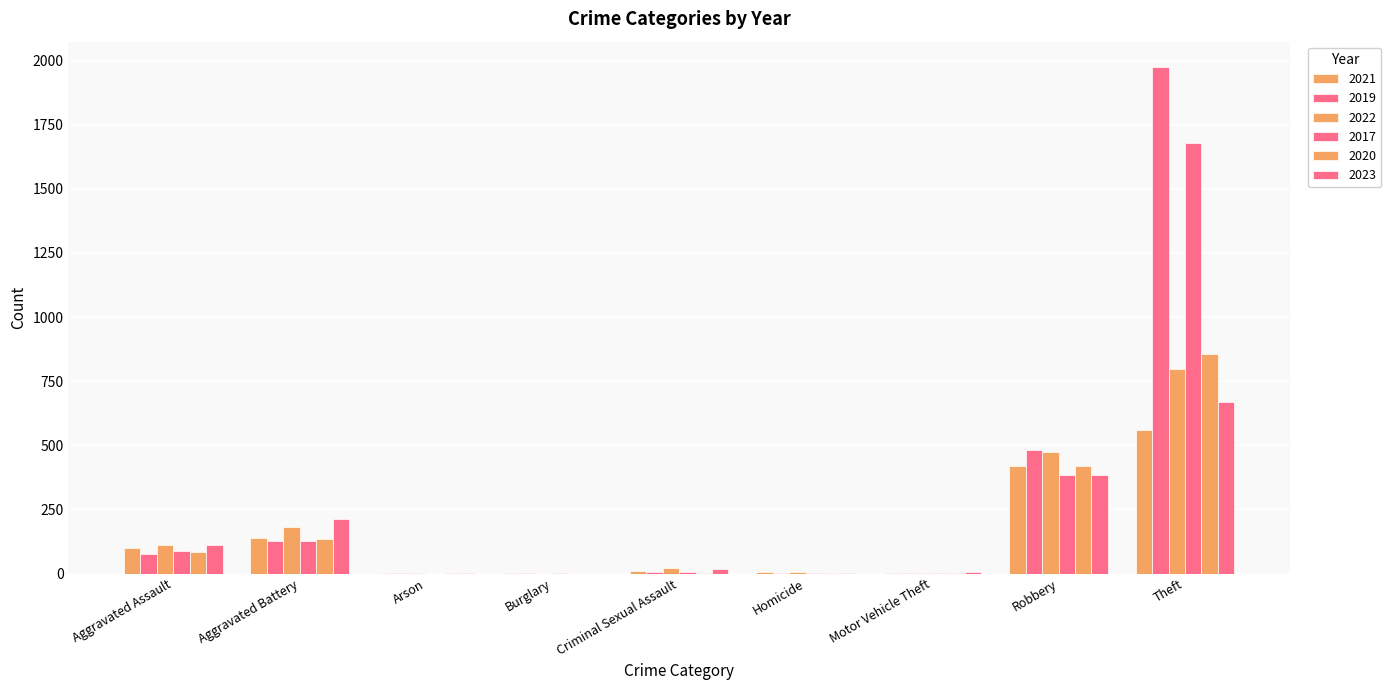

What is the label of the 2nd bar from the left?

Aggravated Battery